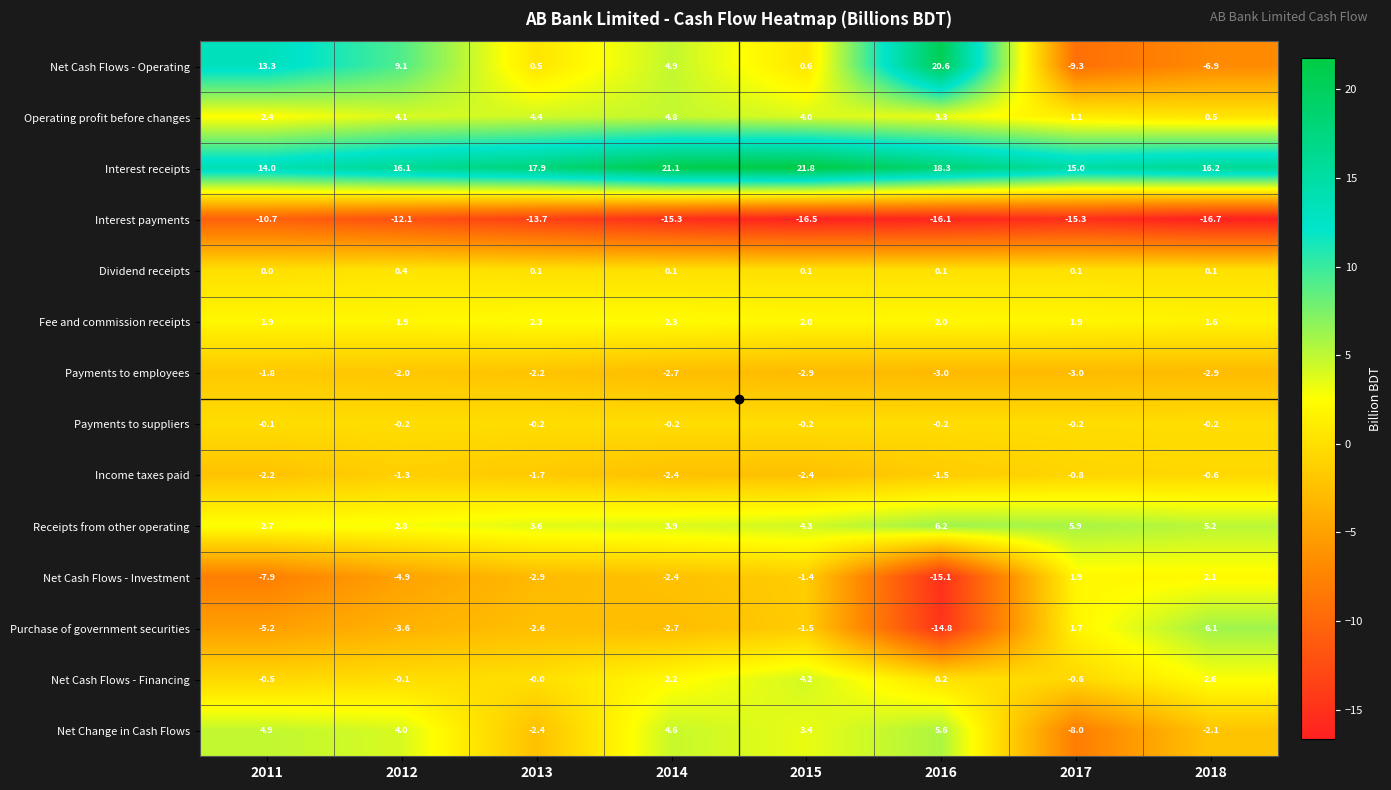

Is it true that Interest receipts equals 9.2 at 2016?

False